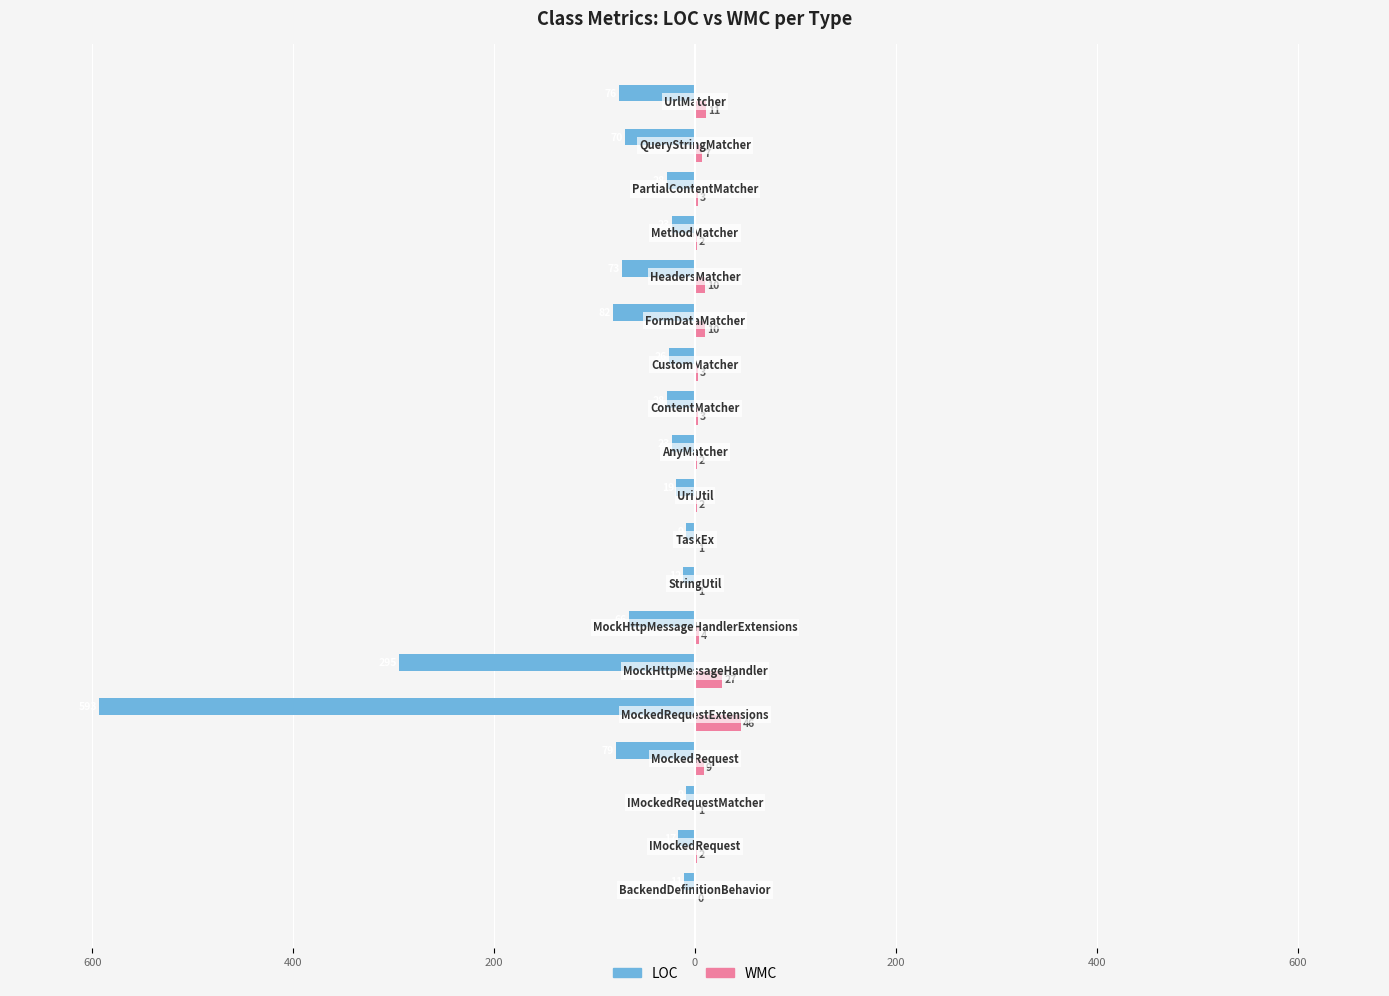

What are all the series names shown in the legend?

LOC, WMC